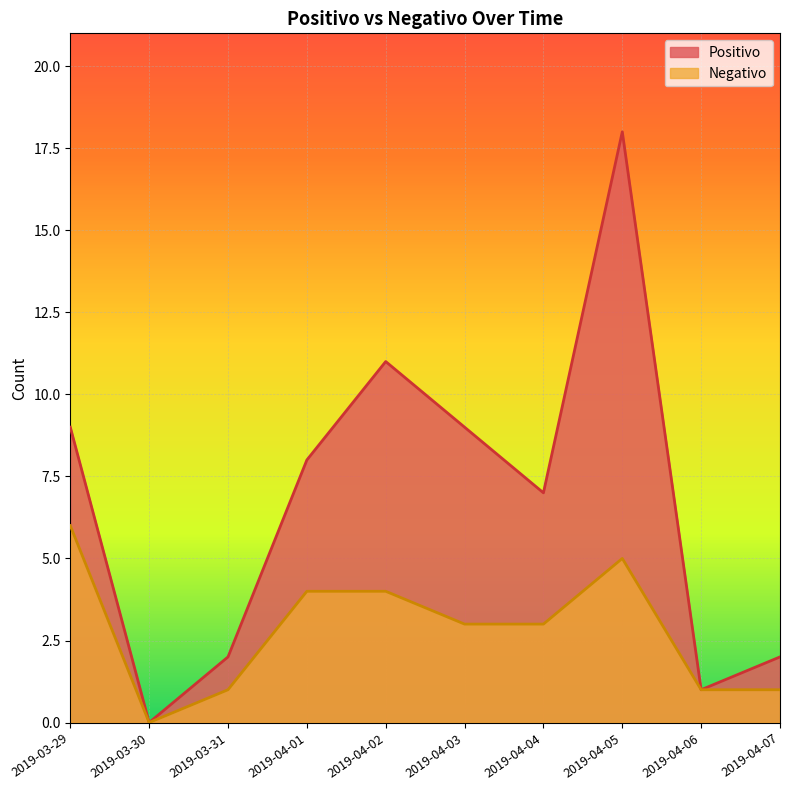

True or false: Positivo has a value of 12 at 2019-04-04.

False